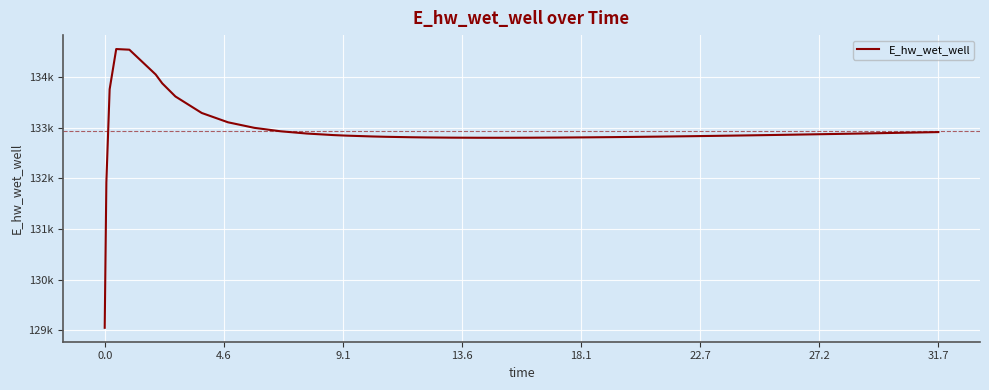

What is the average value?

132934.0